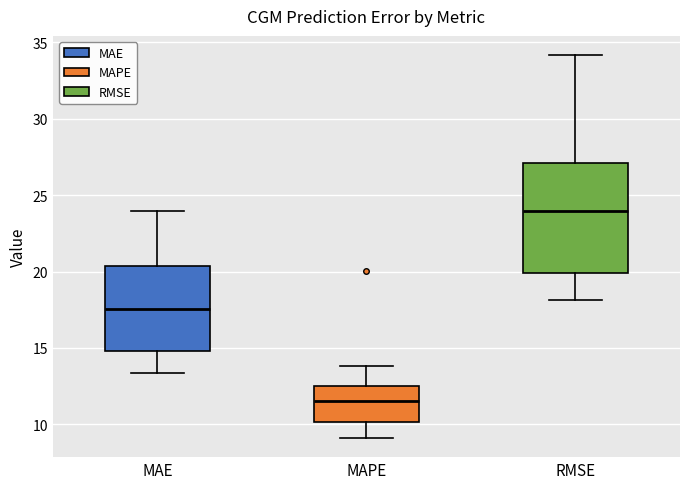

Where does the lower whisker of the box for MAE end on the y-axis? The values are not printed on the chart, so give them approximately, as read against the axis.

13.5